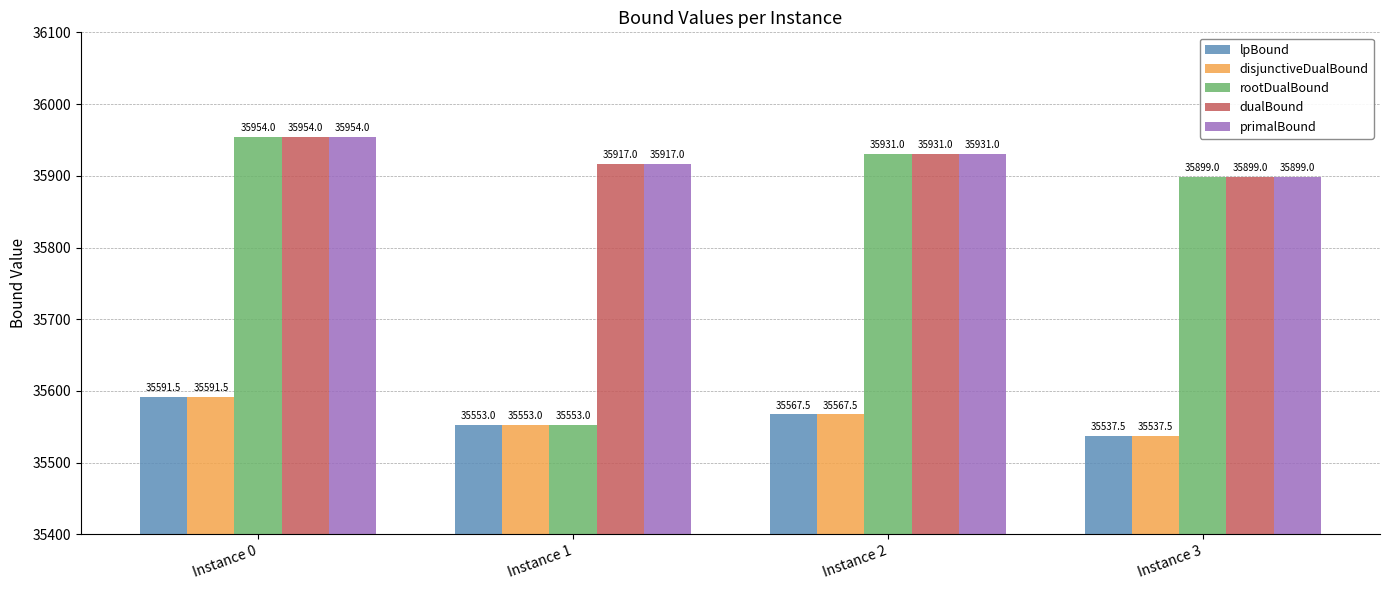

Which series has the widest spread of values?

rootDualBound